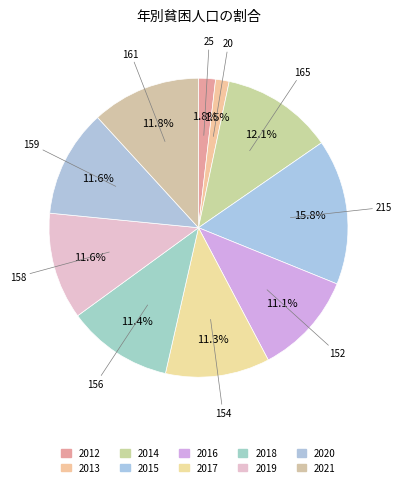

To the nearest percent, what is the combined percentage of 2018 and 2021?

23%